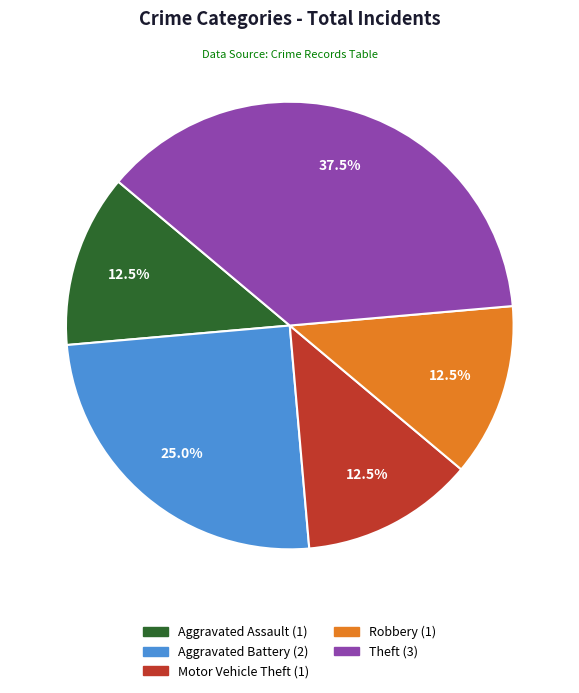

Which category has the biggest portion of the pie?

Theft